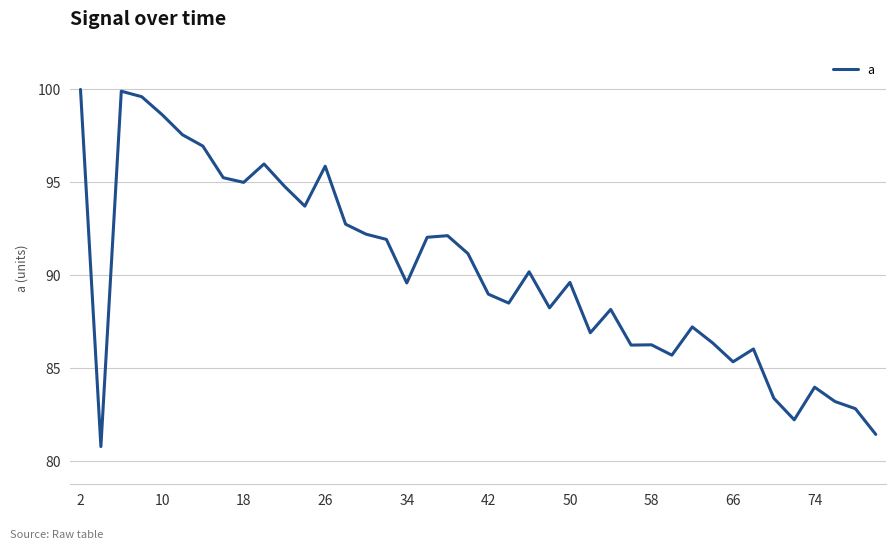

True or false: the data has more than 0 interior local peaks.

True